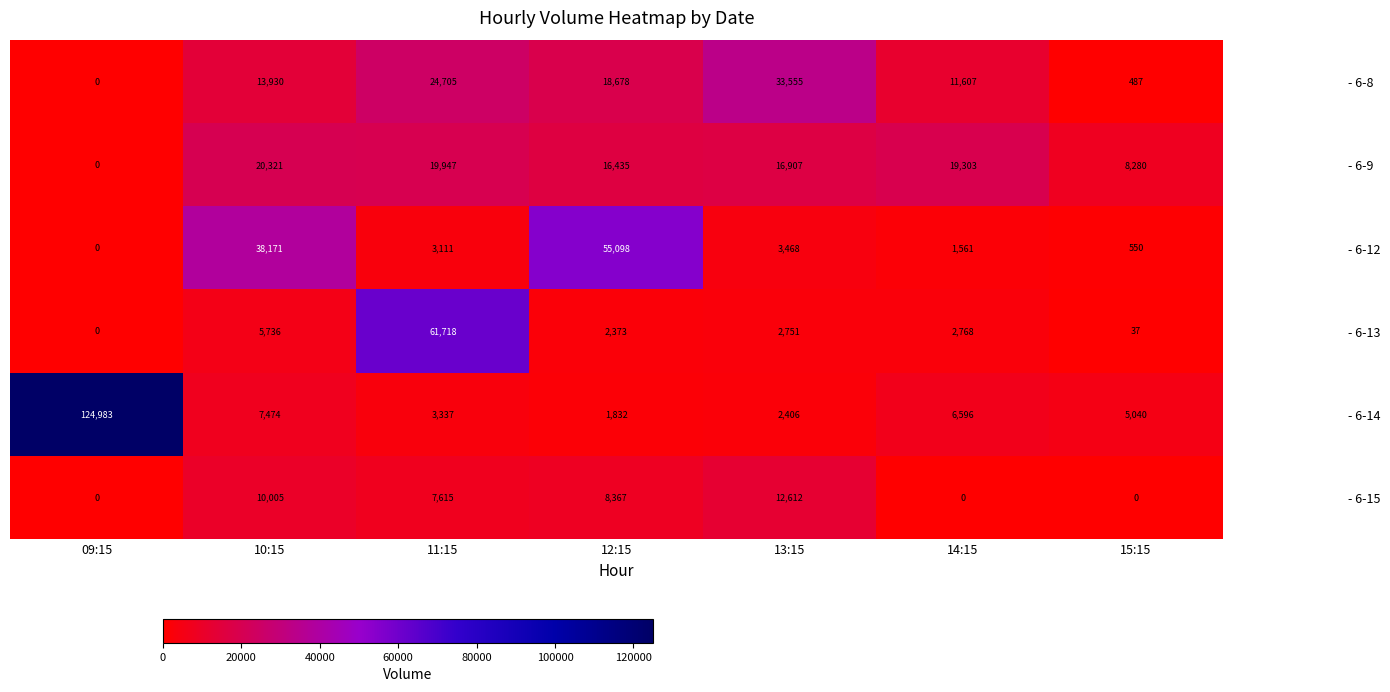

The value of - 6-8 at 09:15 is 14465. True or false?

False